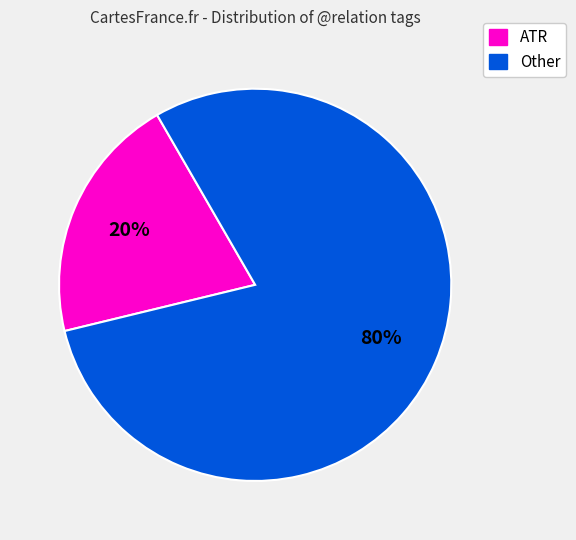

The ATR slice represents 30% of the pie. True or false?

False